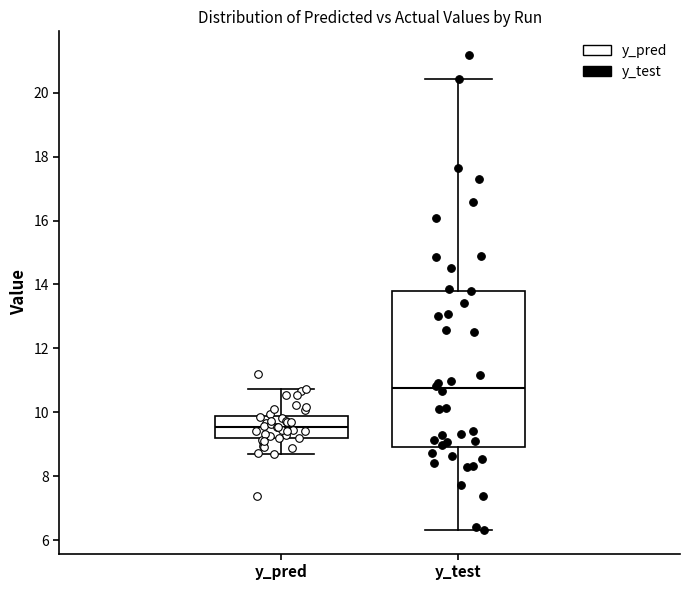

Reading left to right, read every box against the y-axis: the position of its median line, the range the box covers, and the ends of its whiskers. The values are not printed on the chart, so give them approximately, as read against the axis.

y_pred: median 9.6, box 9.2 to 9.8, whiskers 8.6 to 10.8
y_test: median 10.8, box 9.0 to 13.8, whiskers 6.4 to 20.4